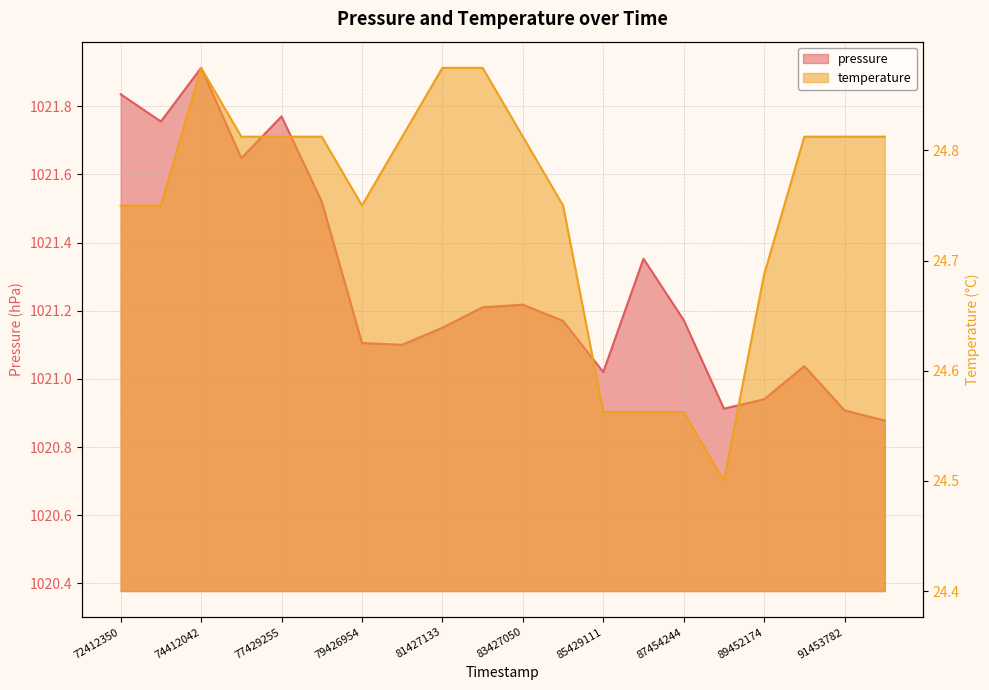

Which series changed the most between 80439743 and 92465174?

pressure